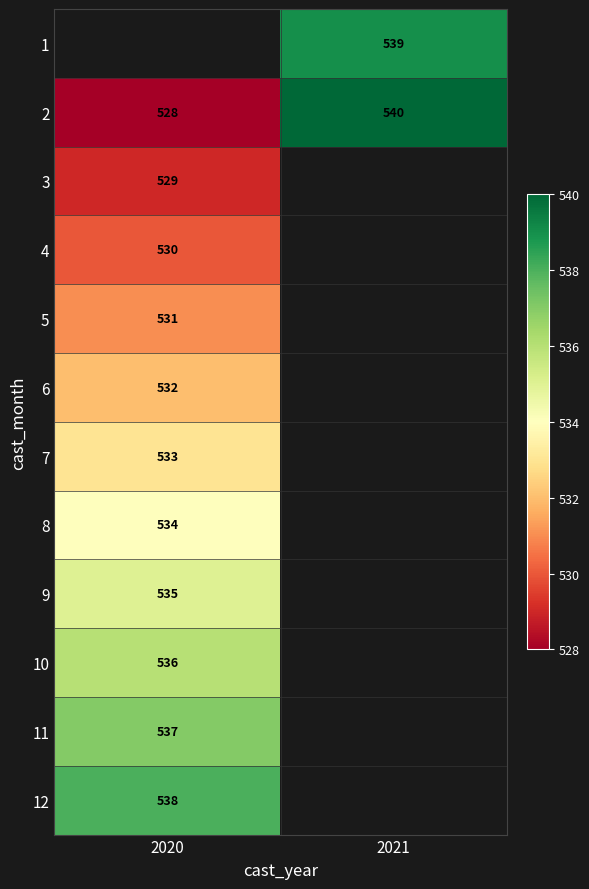

Is it true that 2 equals 822 at 2021?

False